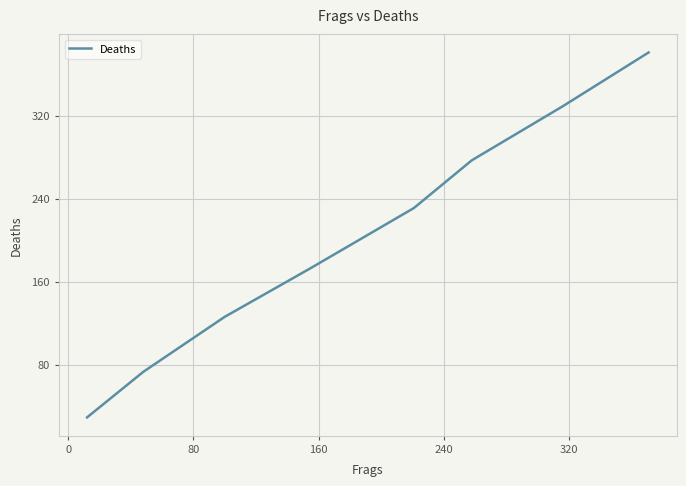

Reading left to right, extract all data points from this chart.

29	73	126	173	231	277	329	381